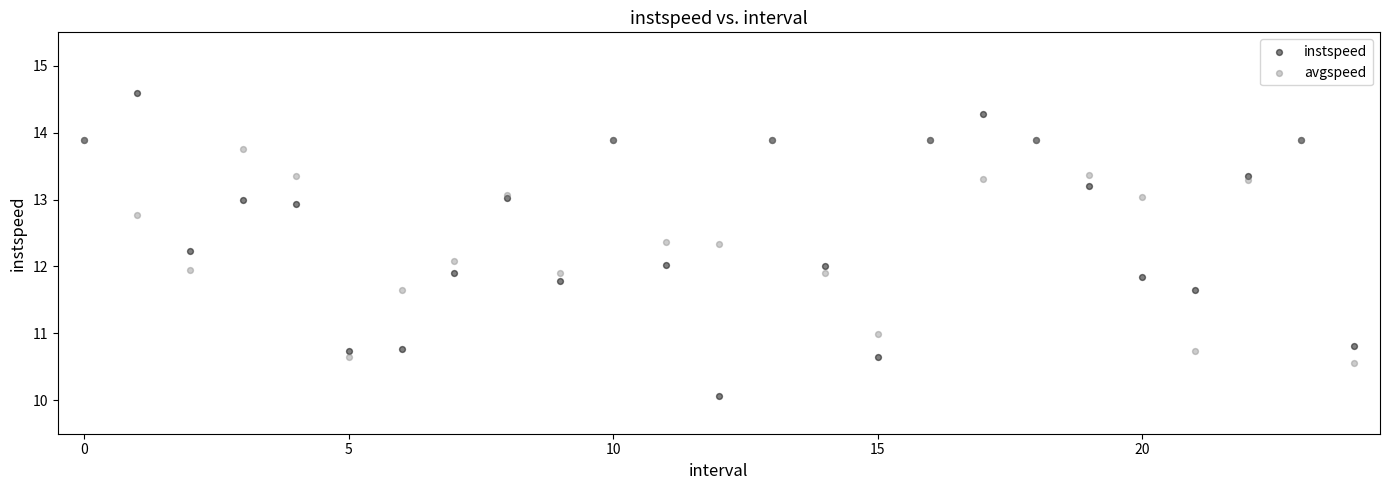

What are all the series names shown in the legend?

instspeed, avgspeed